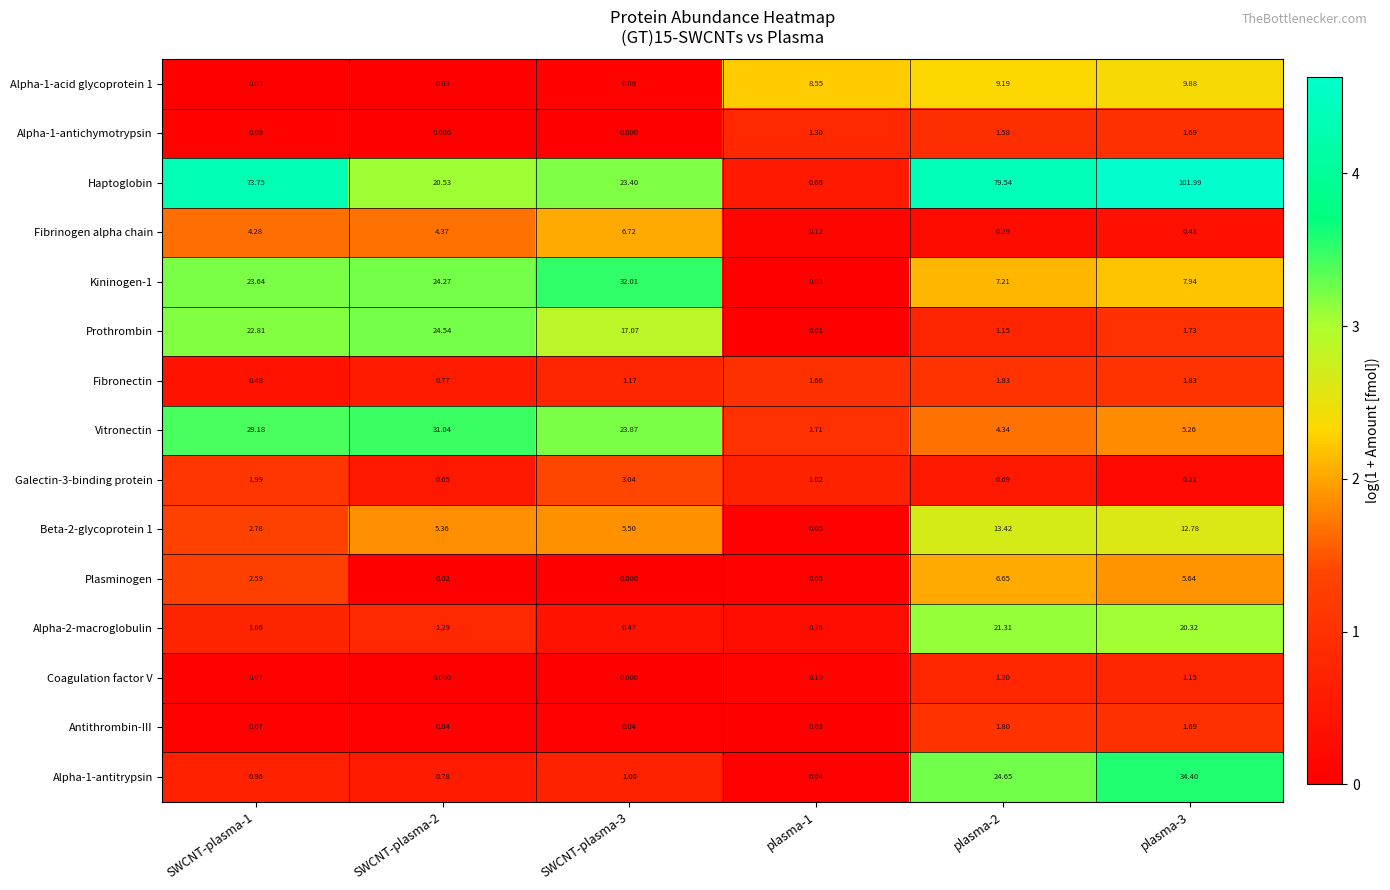

List the series in order of their peak value, highest first.

Haptoglobin, Alpha-1-antitrypsin, Kininogen-1, Vitronectin, Prothrombin, Alpha-2-macroglobulin, Beta-2-glycoprotein 1, Alpha-1-acid glycoprotein 1, Fibrinogen alpha chain, Plasminogen, Galectin-3-binding protein, Fibronectin, Antithrombin-III, Alpha-1-antichymotrypsin, Coagulation factor V